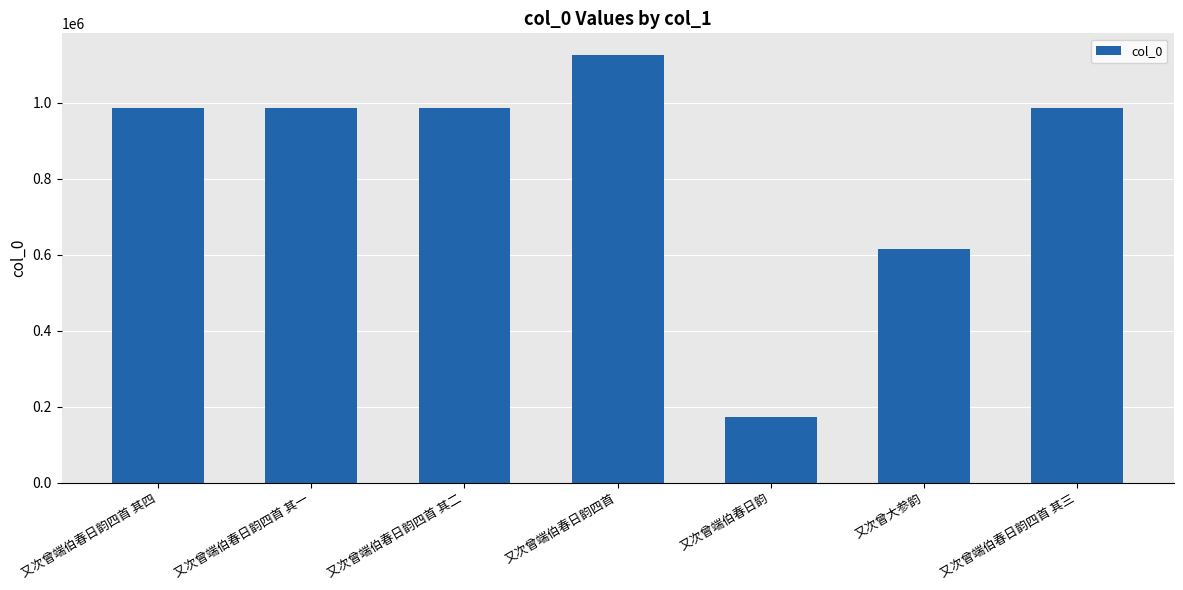

What is the label of the 1st bar from the left?

又次曾端伯春日韵四首 其四